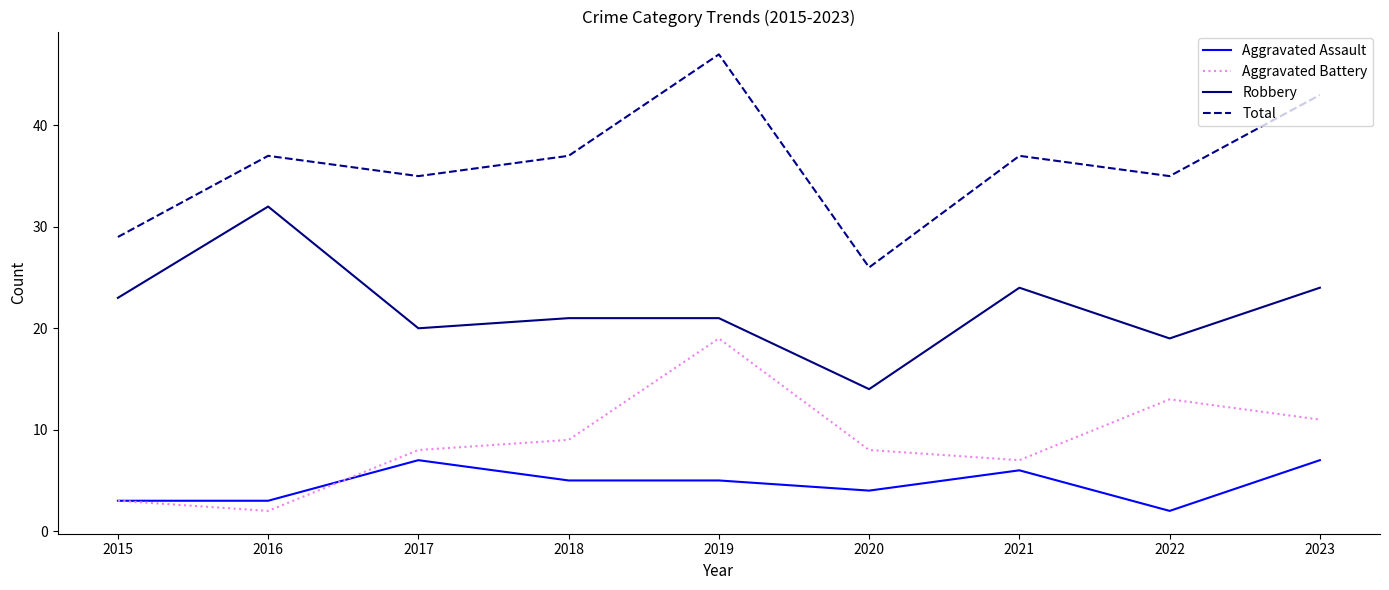

Reading left to right, transcribe all the data shown in this chart.

Aggravated Assault: 2015=3	2016=3	2017=7	2018=5	2019=5	2020=4	2021=6	2022=2	2023=7
Aggravated Battery: 2015=3	2016=2	2017=8	2018=9	2019=19	2020=8	2021=7	2022=13	2023=11
Robbery: 2015=23	2016=32	2017=20	2018=21	2019=21	2020=14	2021=24	2022=19	2023=24
Total: 2015=29	2016=37	2017=35	2018=37	2019=47	2020=26	2021=37	2022=35	2023=43